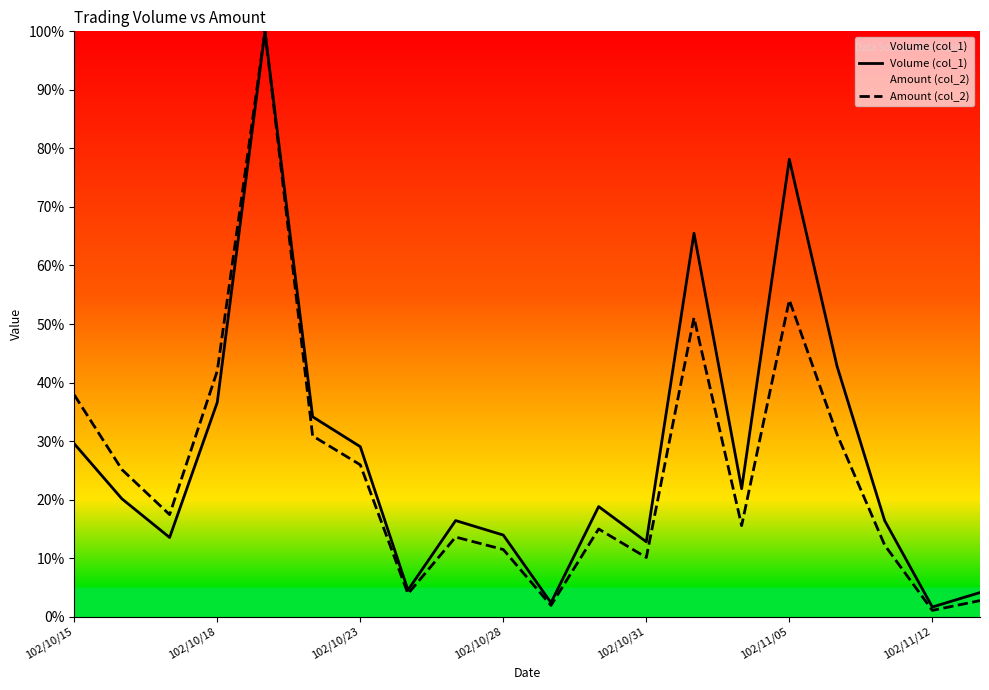

At how many categories does at least one series exceed 51?

3